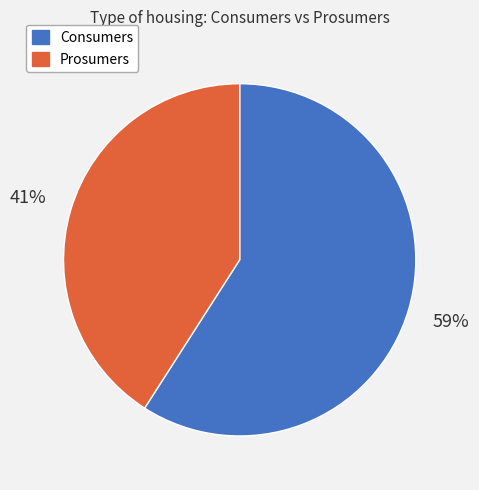

True or false: Prosumers accounts for 35% of the total.

False